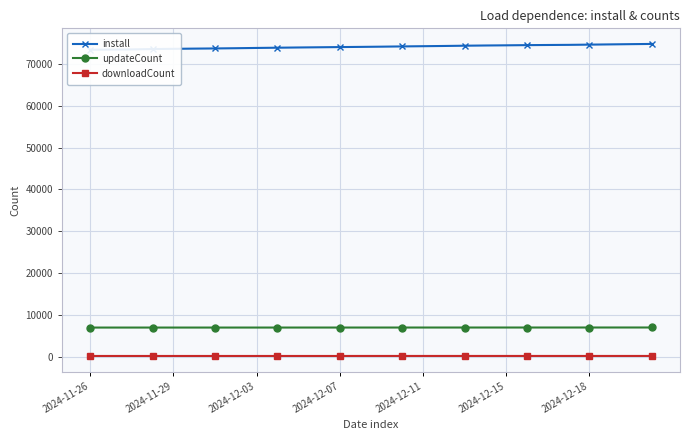

Rank the series by their maximum value, from lowest to highest.

downloadCount, updateCount, install